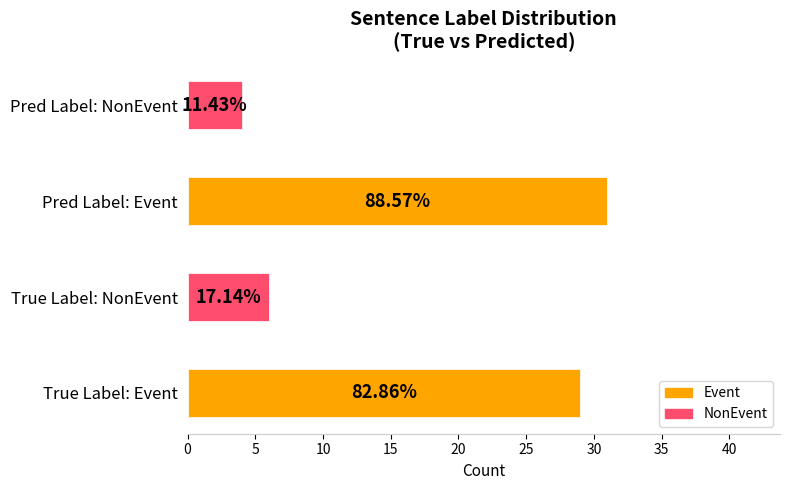

Count the number of data series in this chart.

2